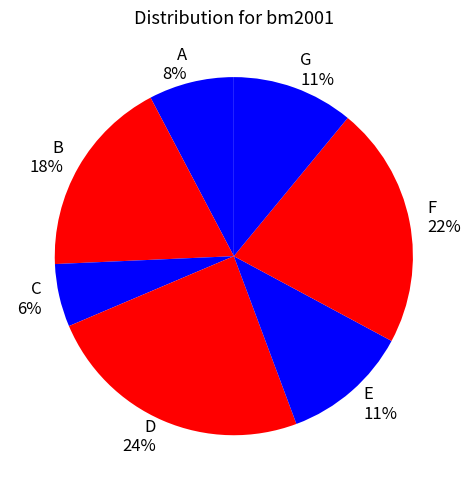

The B slice represents 30% of the pie. True or false?

False